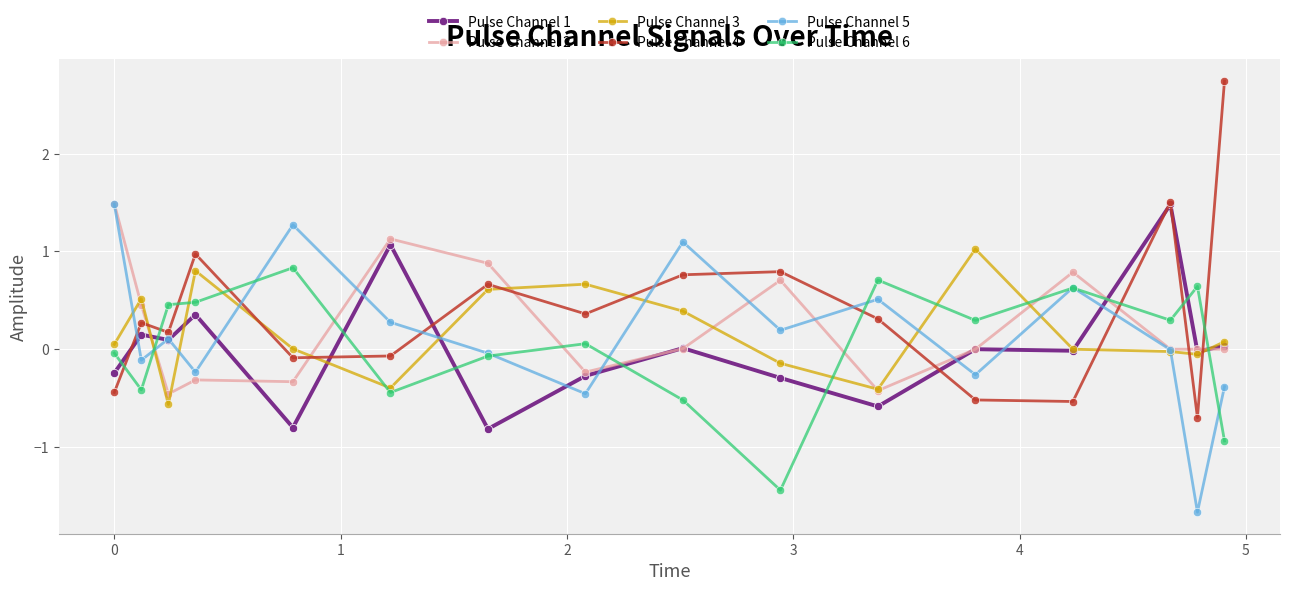

What is the highest value of the Pulse Channel 6 series?

0.8